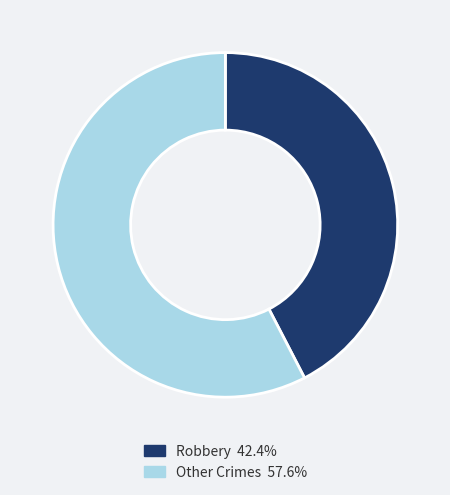

How many segments does this pie chart have?

2